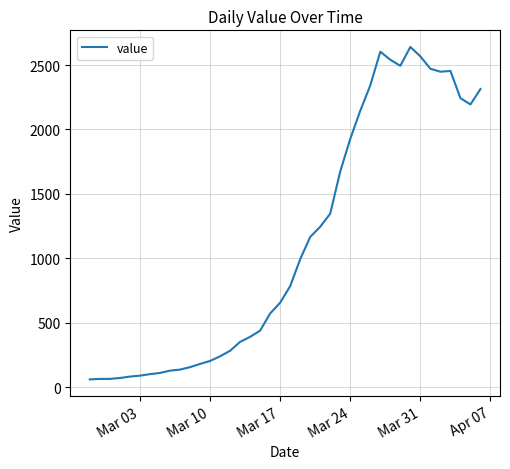

What is the greatest value displayed?

2640